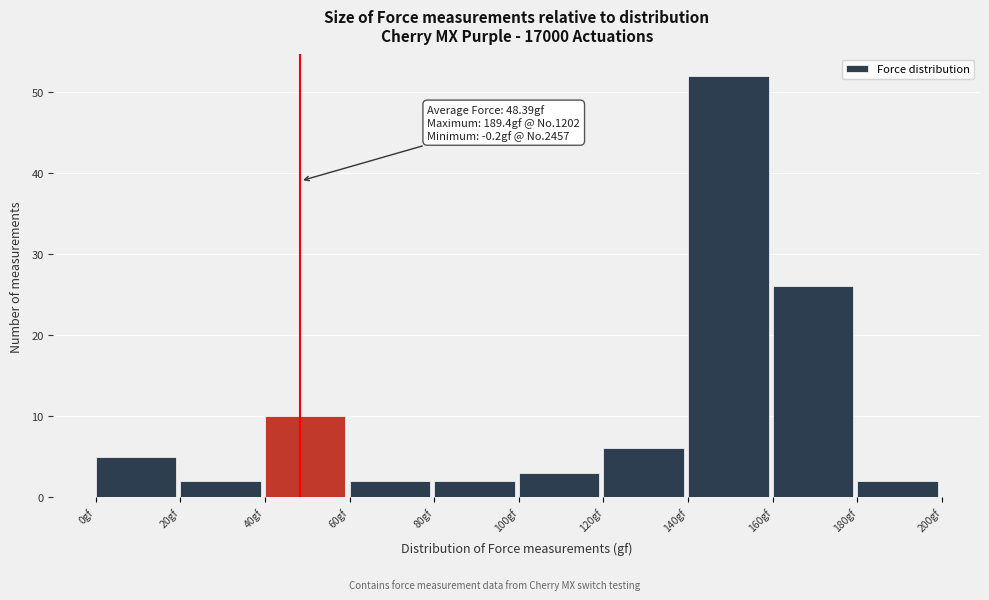

Which range on the x-axis has the tallest bar?

140 to 160